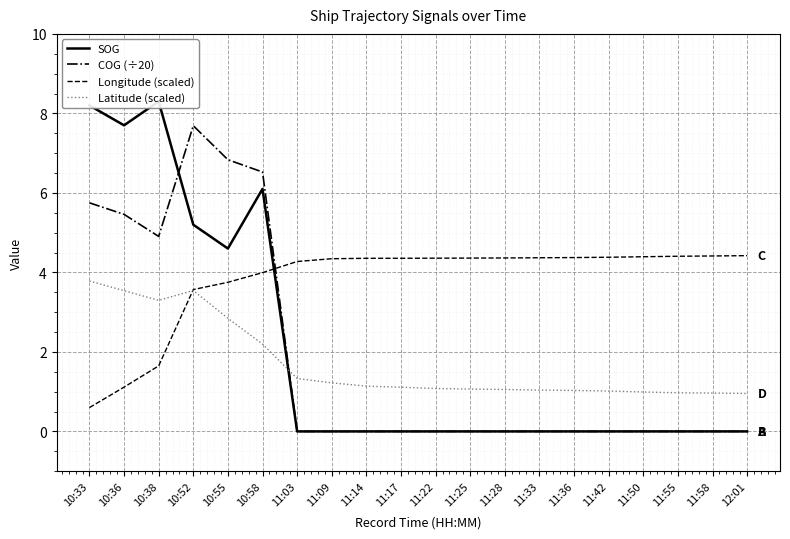

Which series changed the most between 11:17 and 11:58?

Latitude (scaled)